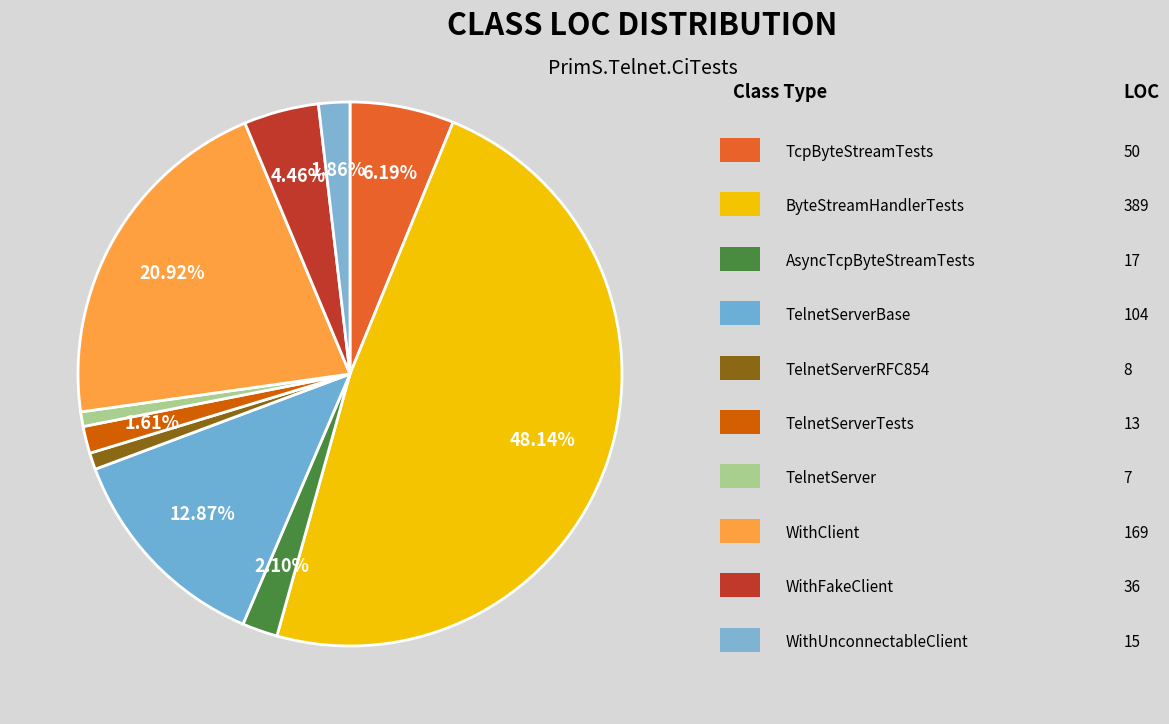

To the nearest percent, what is the difference between the largest and smallest slice percentages?

47%